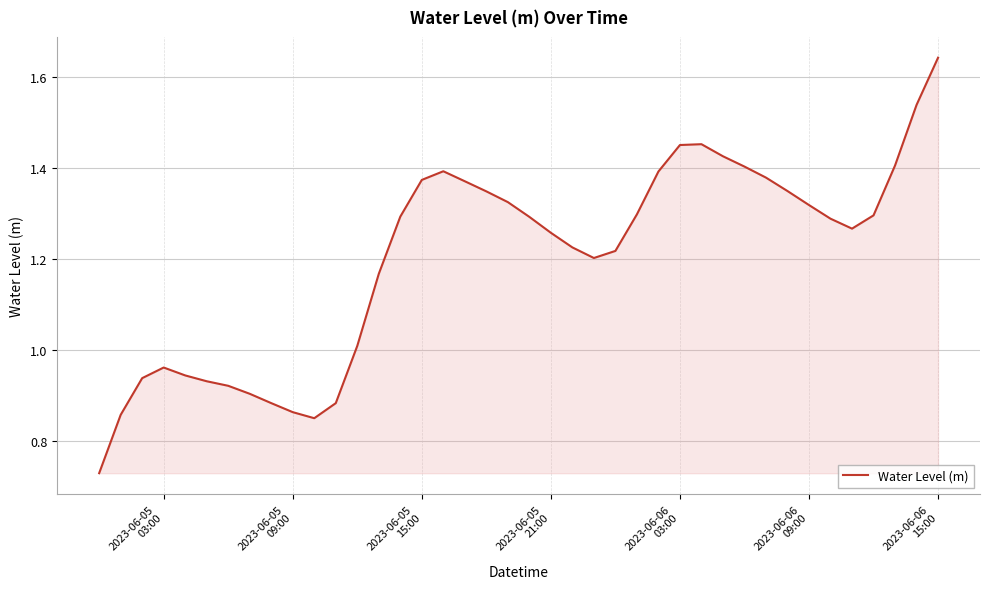

What is the greatest value displayed?

1.6